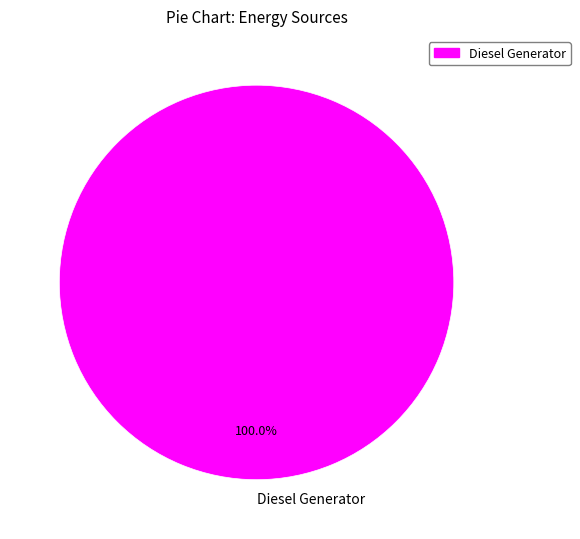

Which category accounts for the majority?

Diesel Generator